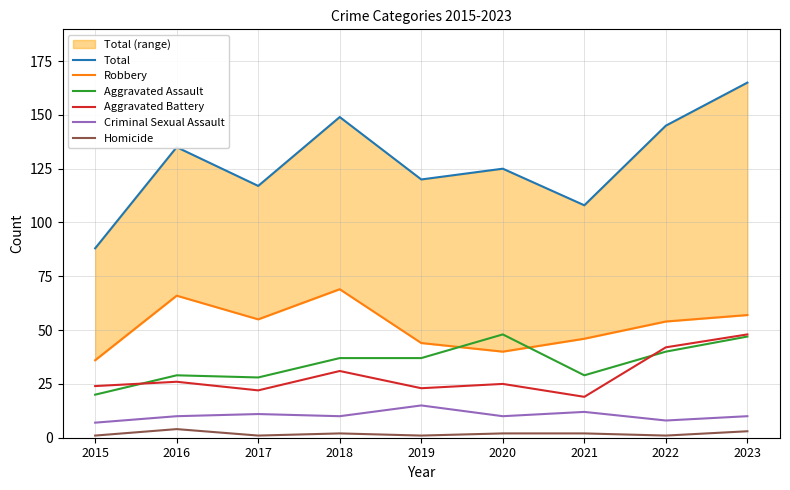

Is this an area chart (filled region under the line)?

No